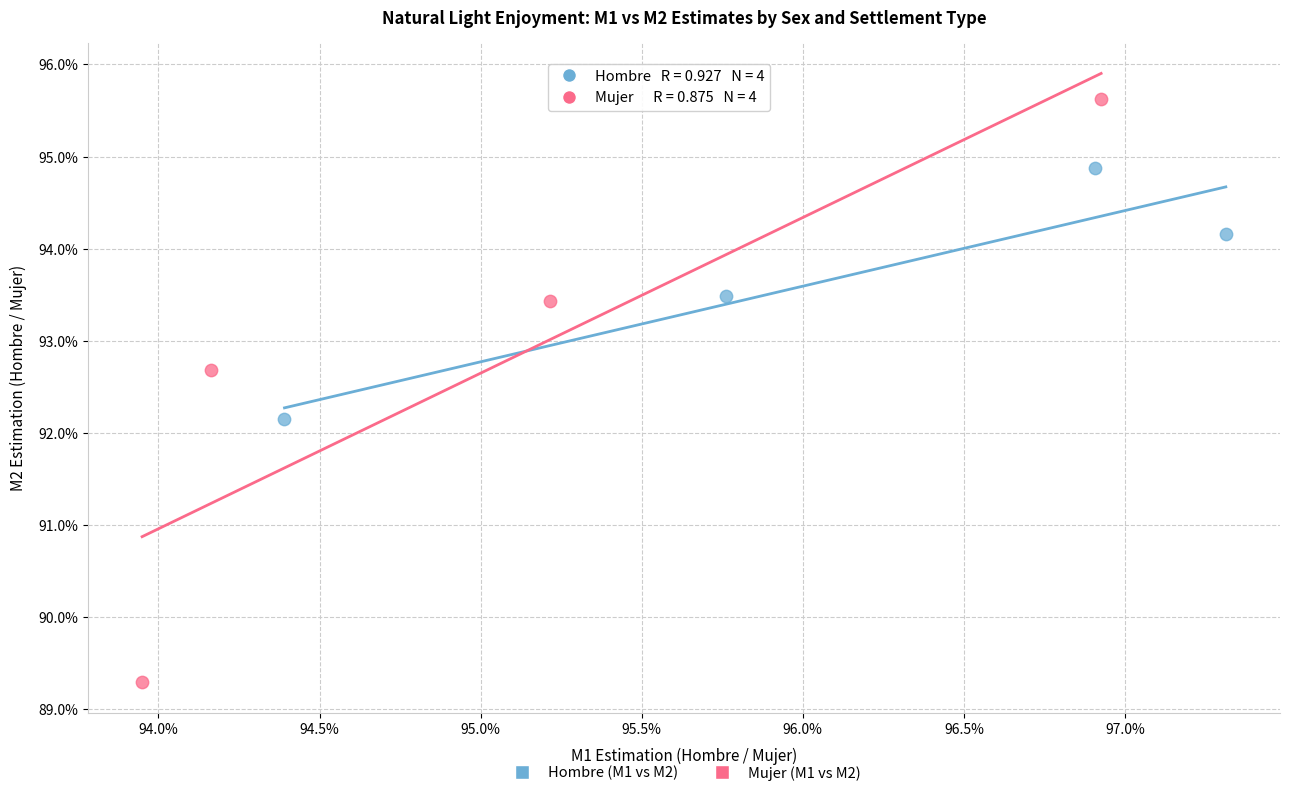

Which series has the largest Y range (max minus min)?

Mujer (M1 vs M2)